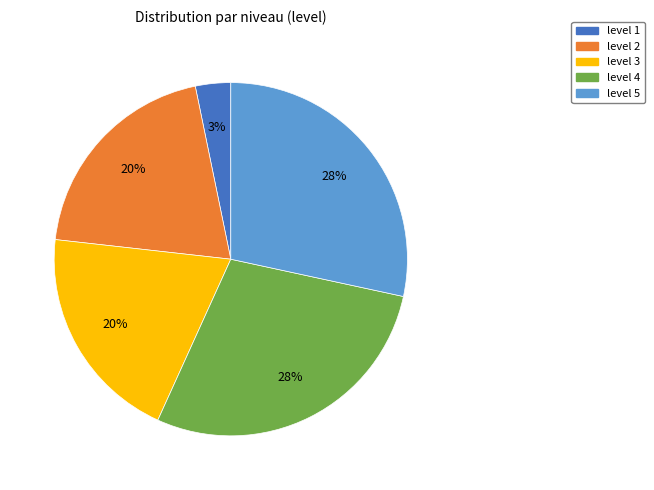

Approximately how many times larger is the value at level 1 compared to level 5?

0.1